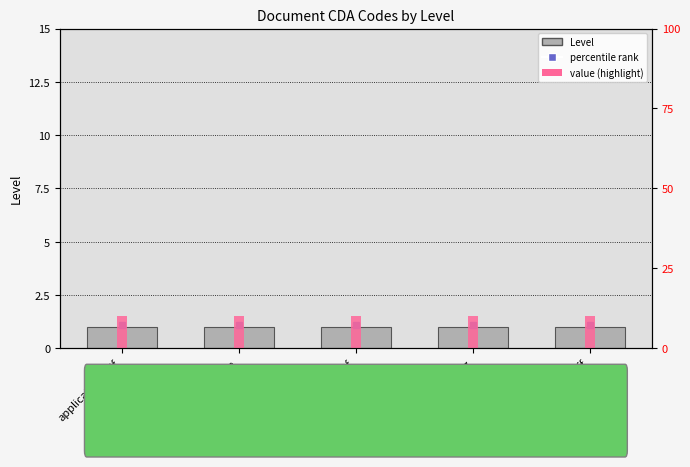

What is the label of the 5th bar from the right?

application/pdf